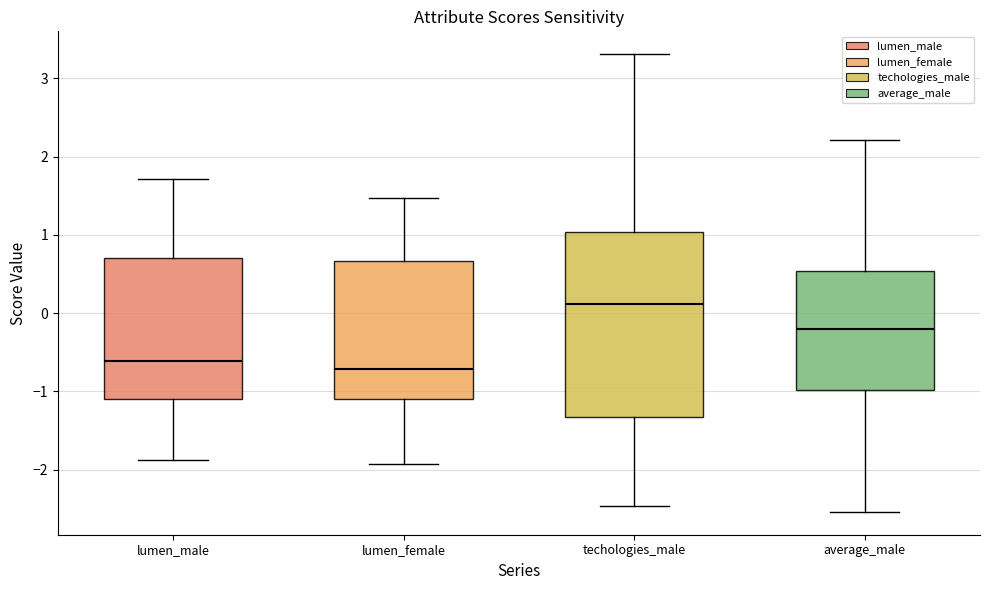

Reading left to right, read every box against the y-axis: the position of its median line, the range the box covers, and the ends of its whiskers. The values are not printed on the chart, so give them approximately, as read against the axis.

lumen_male: median -0.6, box -1.1 to 0.7, whiskers -1.9 to 1.7
lumen_female: median -0.7, box -1.1 to 0.7, whiskers -1.9 to 1.5
techologies_male: median 0.1, box -1.3 to 1.0, whiskers -2.5 to 3.3
average_male: median -0.2, box -1.0 to 0.5, whiskers -2.5 to 2.2